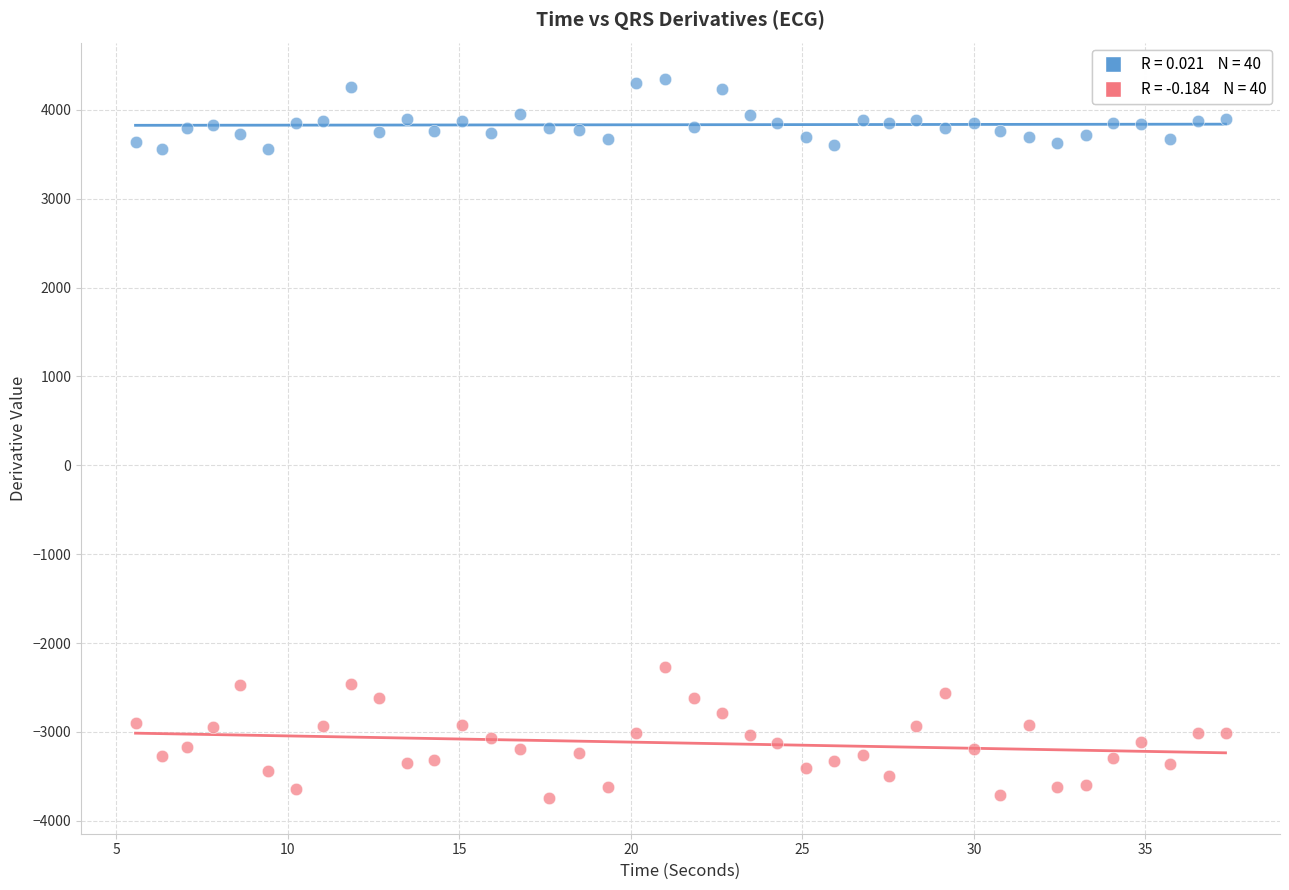

Across all data points, what is the range of X values (max minus min)?

31.8